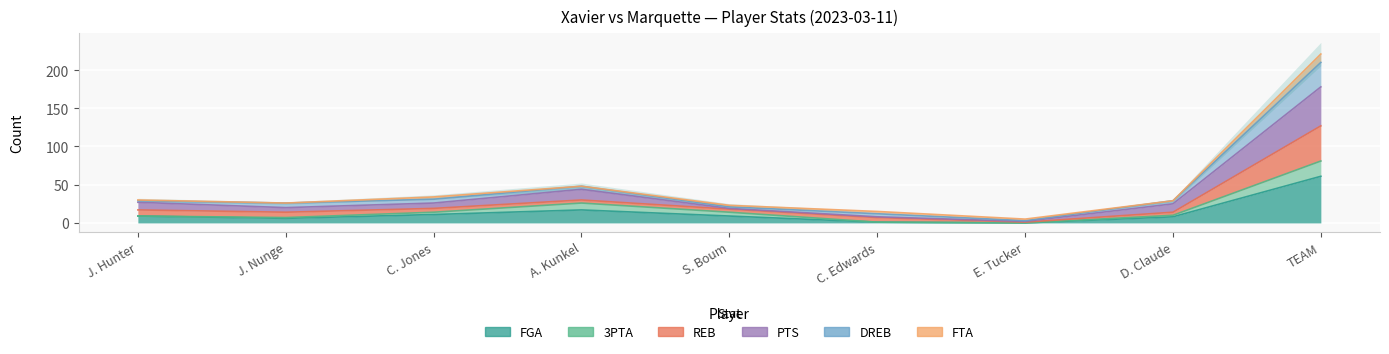

How many values in the PTS series are below 25?

4